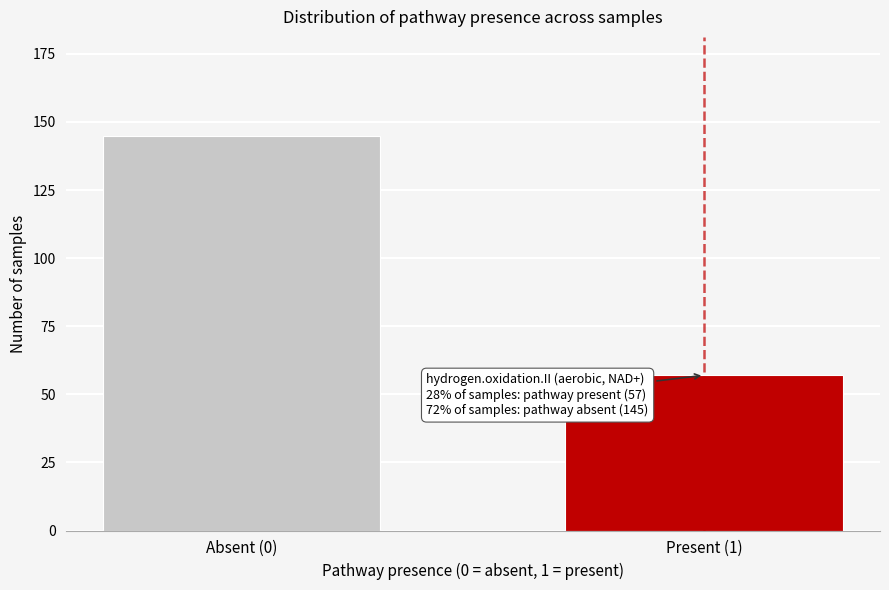

Reading left to right, transcribe all the data shown in this chart.

145	57